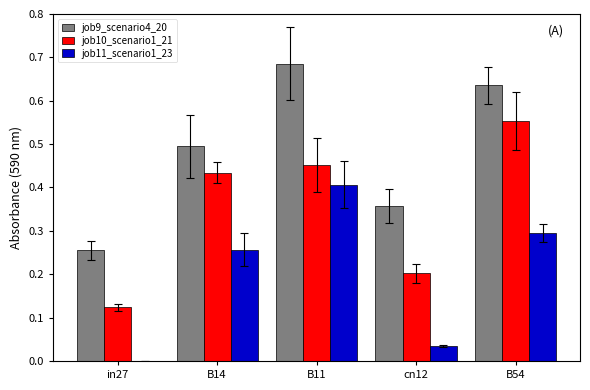

The value of job11_scenario1_23 at cn12 is 0.0. True or false?

True